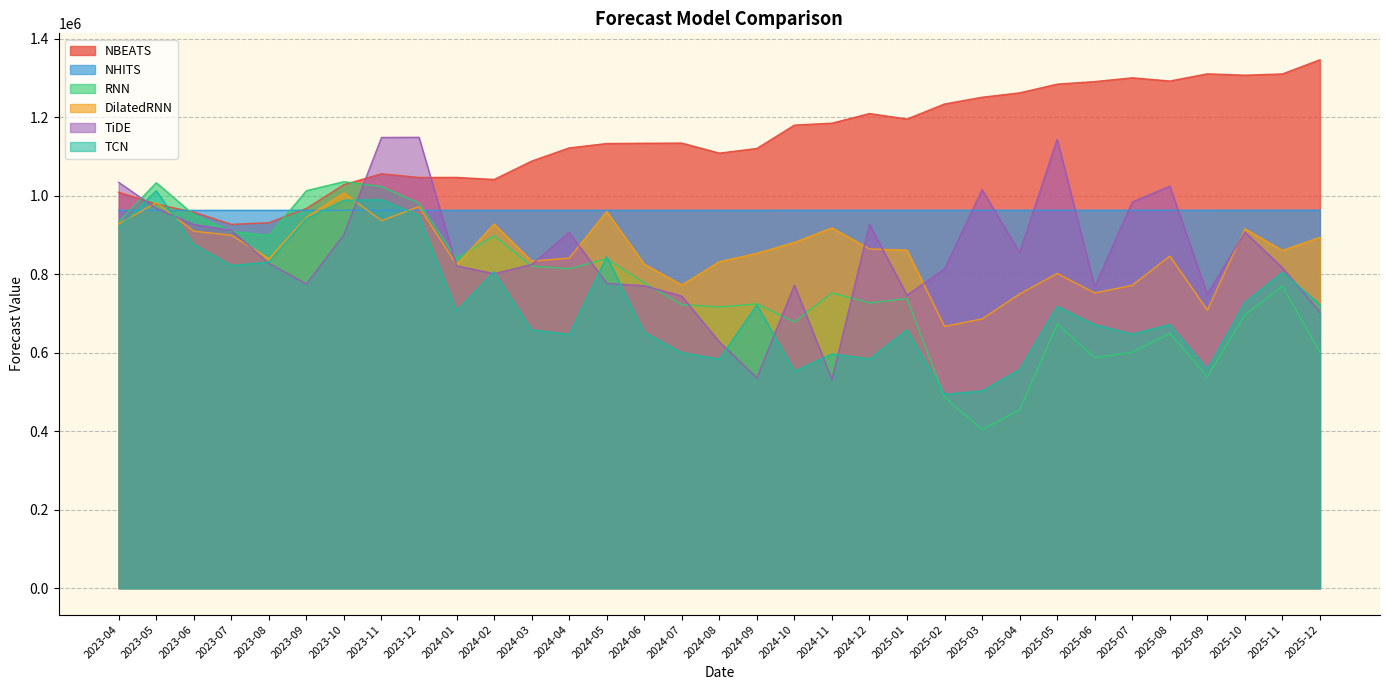

Does the chart have visible grid lines?

Yes